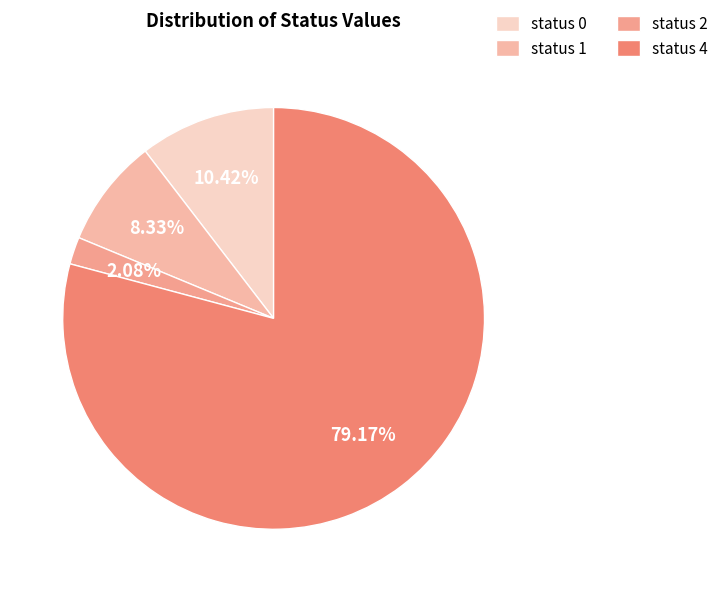

To the nearest percent, what is the combined percentage of status 1 and status 4?

88%